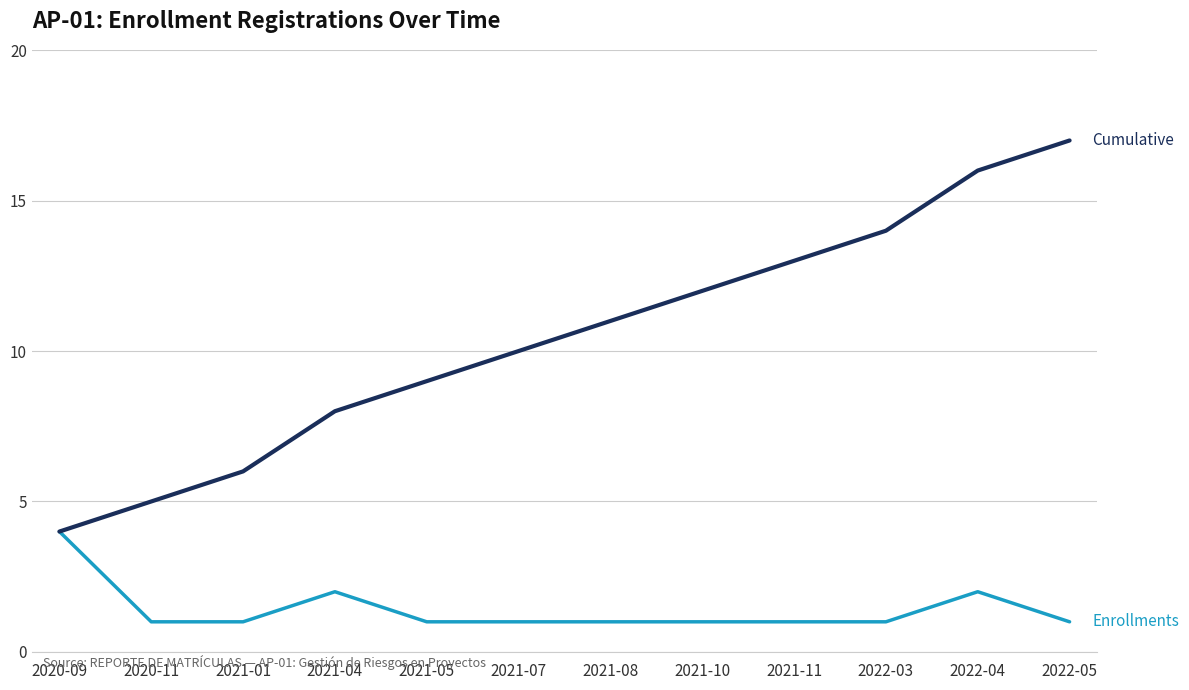

What is the total value across all series at 2021-11?

14